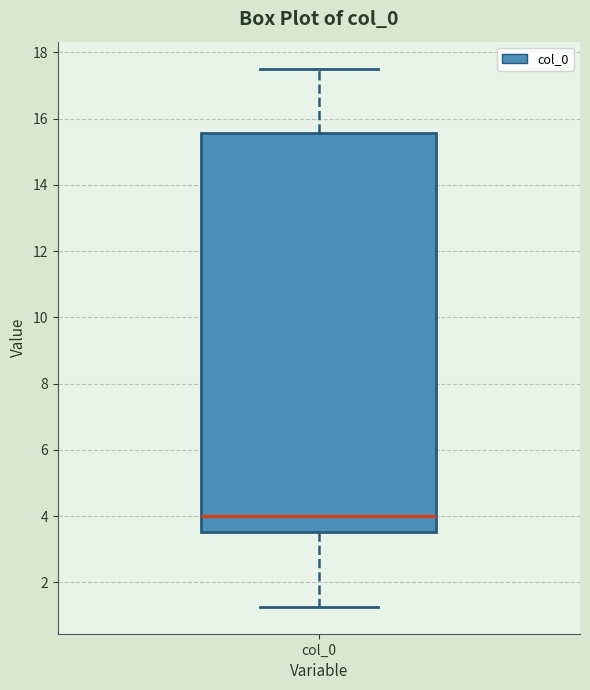

Transcribe this box plot: give where the median line is, the range the box spans, and where the two whiskers end, as read against the y-axis. The values are not printed on the chart, so give them approximately, as read against the axis.

median 4.0, box 3.6 to 15.6, whiskers 1.2 to 17.6